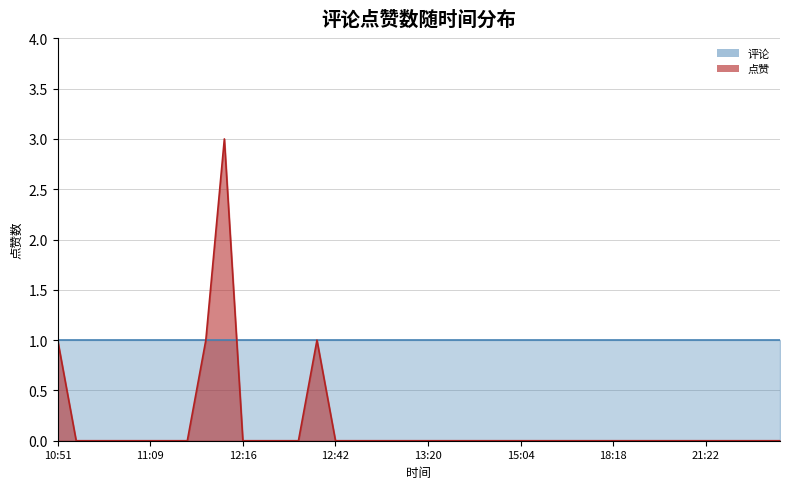

Does the chart have visible grid lines?

Yes